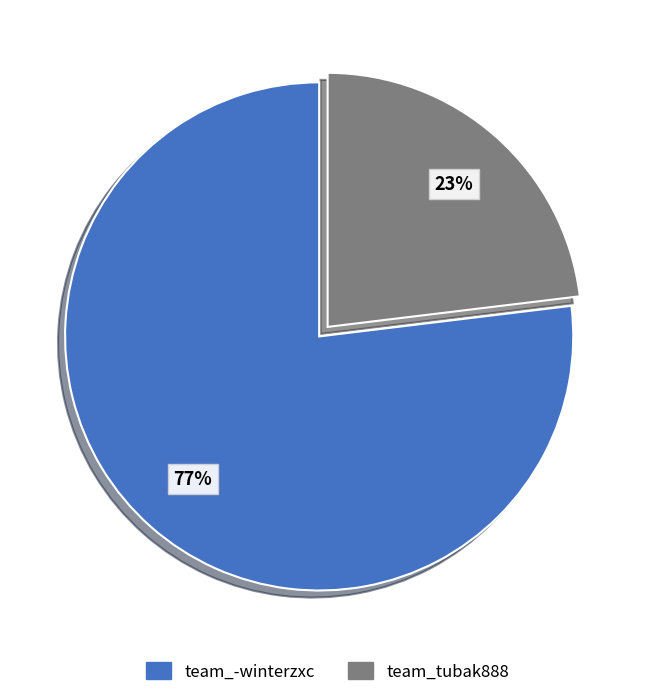

Is it true that team_tubak888 is 23% of the pie?

True